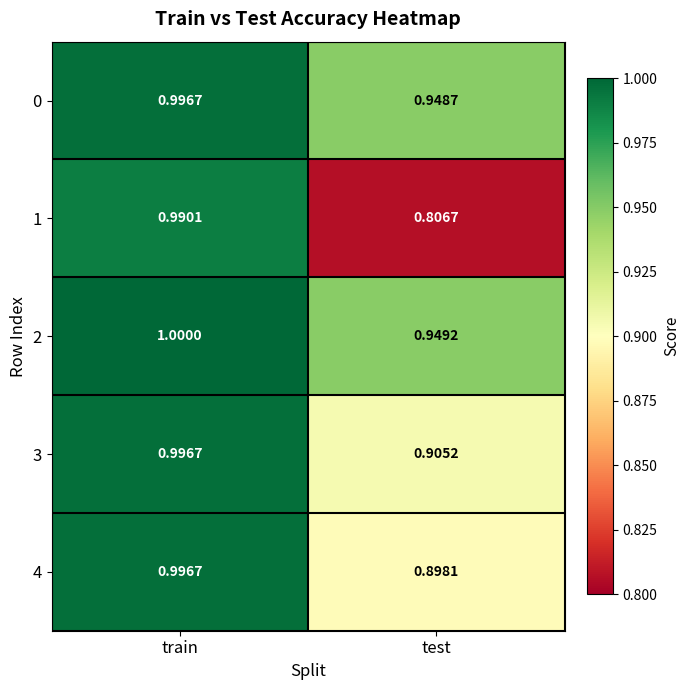

List the labels in order of 1 value, smallest first.

test, train